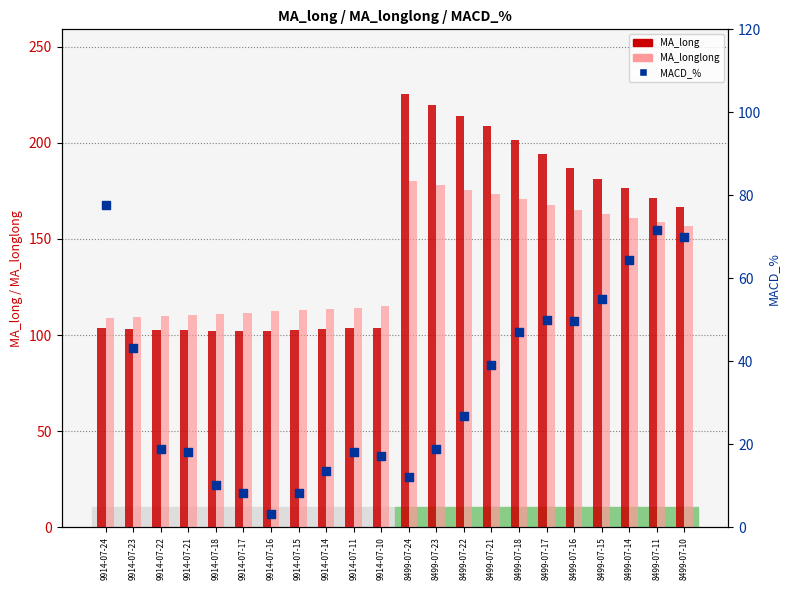

What is the total value across all series at 8499-07-14?

401.6